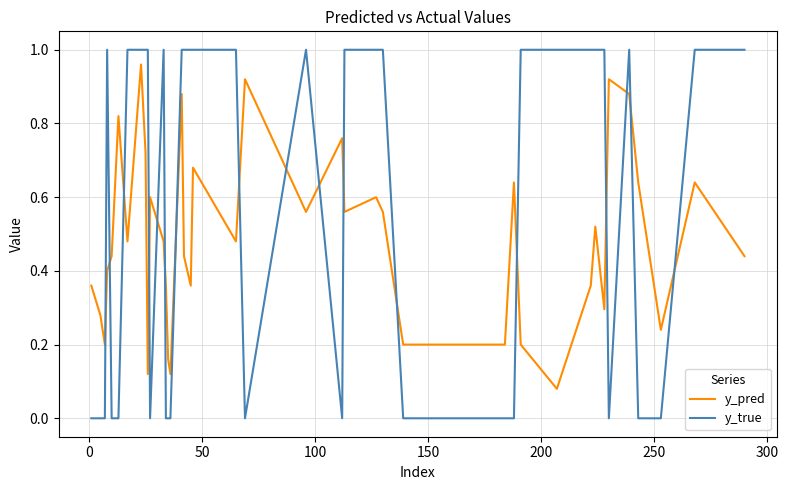

Which series ends up on top after the final intersection of y_pred and y_true?

y_true